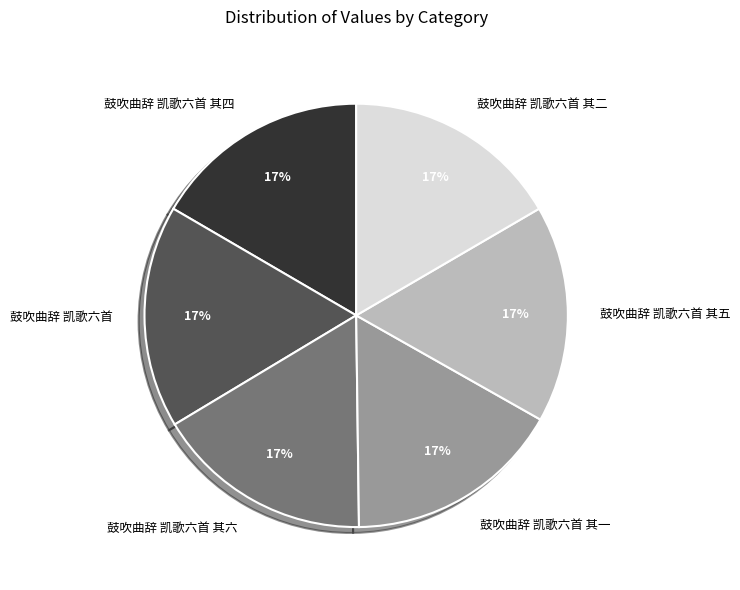

How many slices are in this pie chart?

6